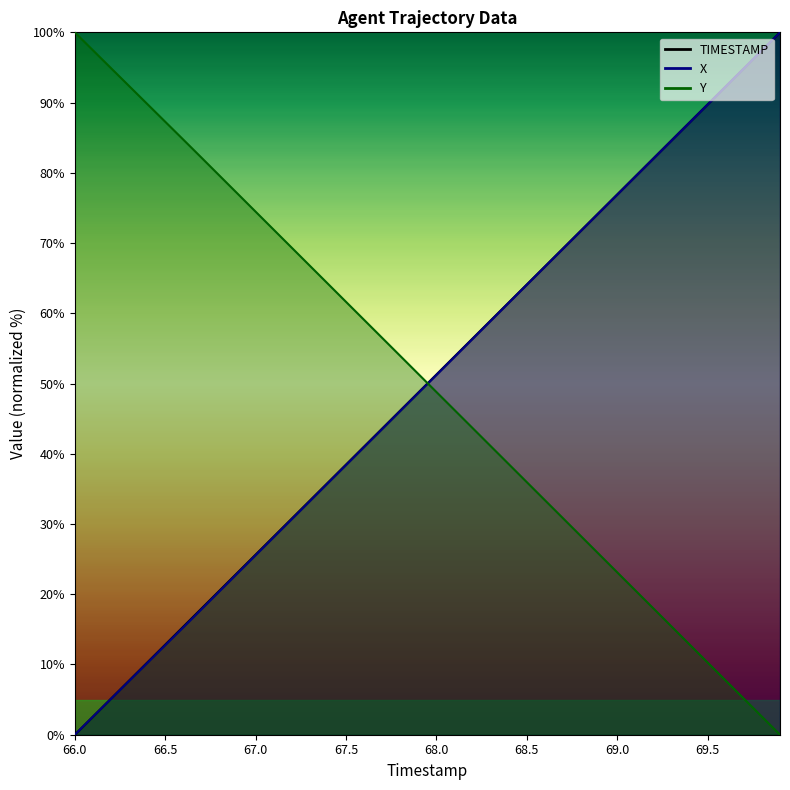

Reading right to left, extract all data points from this chart.

TIMESTAMP: 69.9=100.0	69.8=97.4	69.7=94.9	69.6=92.3	69.5=89.7	69.4=87.2	69.3=84.6	69.2=82.1	69.1=79.5	69.0=76.9	68.9=74.4	68.8=71.8	68.7=69.2	68.6=66.7	68.5=64.1	68.4=61.5	68.3=59.0	68.2=56.4	68.1=53.8	68.0=51.3	67.9=48.7	67.8=46.2	67.7=43.6	67.6=41.0	67.5=38.5	67.4=35.9	67.3=33.3	67.2=30.8	67.1=28.2	67.0=25.6	66.9=23.1	66.8=20.5	66.7=17.9	66.6=15.4	66.5=12.8	66.4=10.3	66.3=7.7	66.2=5.1	66.1=2.6	66.0=0.0
X: 69.9=100.0	69.8=97.4	69.7=94.9	69.6=92.3	69.5=89.7	69.4=87.2	69.3=84.6	69.2=82.0	69.1=79.5	69.0=76.9	68.9=74.3	68.8=71.8	68.7=69.2	68.6=66.6	68.5=64.1	68.4=61.5	68.3=58.9	68.2=56.4	68.1=53.8	68.0=51.2	67.9=48.7	67.8=46.1	67.7=43.5	67.6=41.0	67.5=38.4	67.4=35.8	67.3=33.3	67.2=30.7	67.1=28.1	67.0=25.6	66.9=23.0	66.8=20.4	66.7=17.9	66.6=15.3	66.5=12.7	66.4=10.2	66.3=7.6	66.2=5.1	66.1=2.6	66.0=0.0
Y: 69.9=0.0	69.8=2.6	69.7=5.1	69.6=7.7	69.5=10.3	69.4=12.8	69.3=15.4	69.2=18.0	69.1=20.5	69.0=23.1	68.9=25.7	68.8=28.2	68.7=30.8	68.6=33.4	68.5=36.0	68.4=38.5	68.3=41.1	68.2=43.7	68.1=46.2	68.0=48.8	67.9=51.4	67.8=53.9	67.7=56.5	67.6=59.1	67.5=61.6	67.4=64.2	67.3=66.8	67.2=69.3	67.1=71.9	67.0=74.5	66.9=77.0	66.8=79.6	66.7=82.2	66.6=84.7	66.5=87.3	66.4=89.8	66.3=92.4	66.2=94.9	66.1=97.5	66.0=100.0